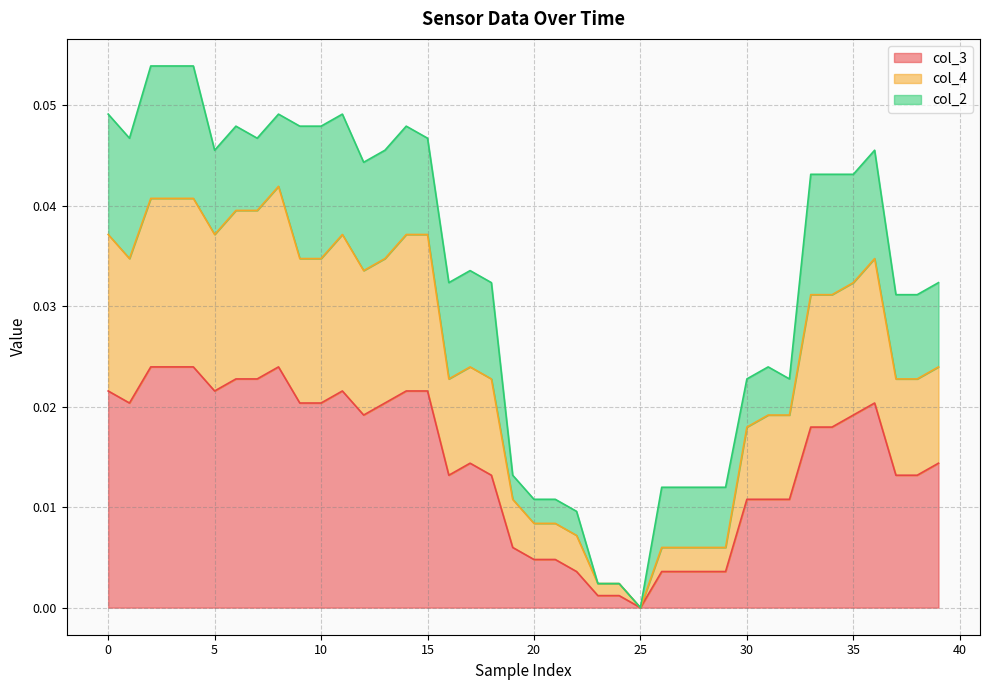

Which category has the lowest value in the col_3 series?

25